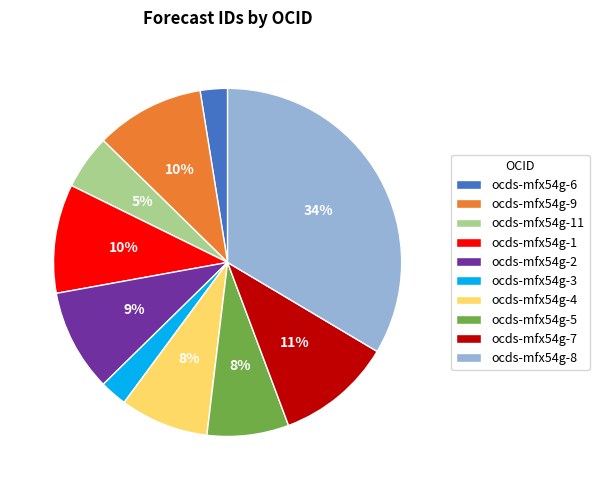

Which has a higher value, ocds-mfx54g-6 or ocds-mfx54g-9?

ocds-mfx54g-9